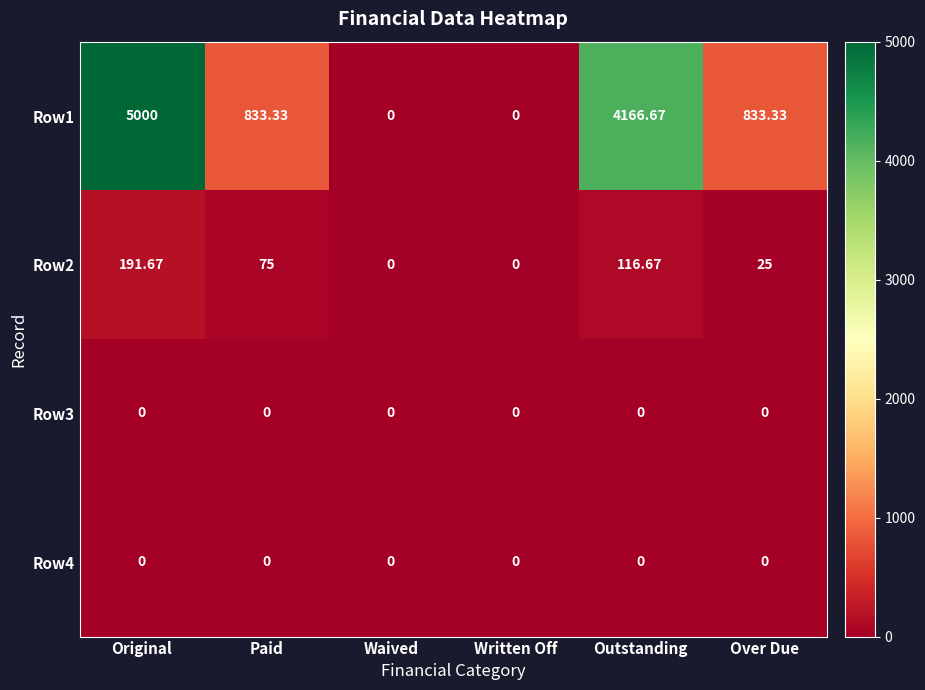

Where does the Row1 series first go above 833?

Original